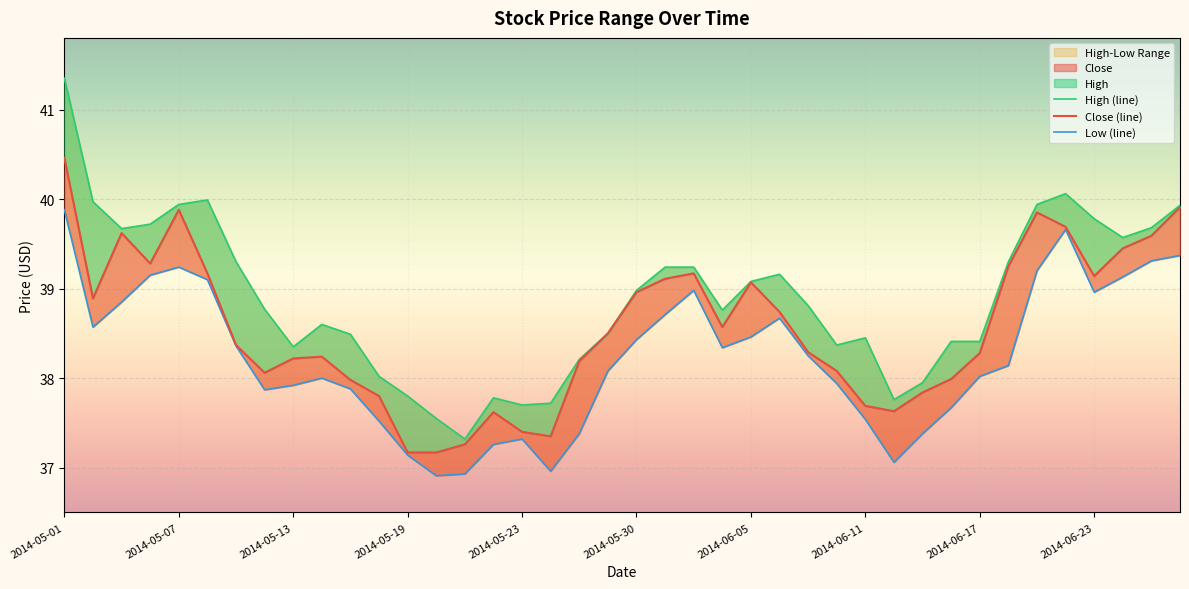

What is the difference between the highest and lowest values at 2014-05-29?

0.4